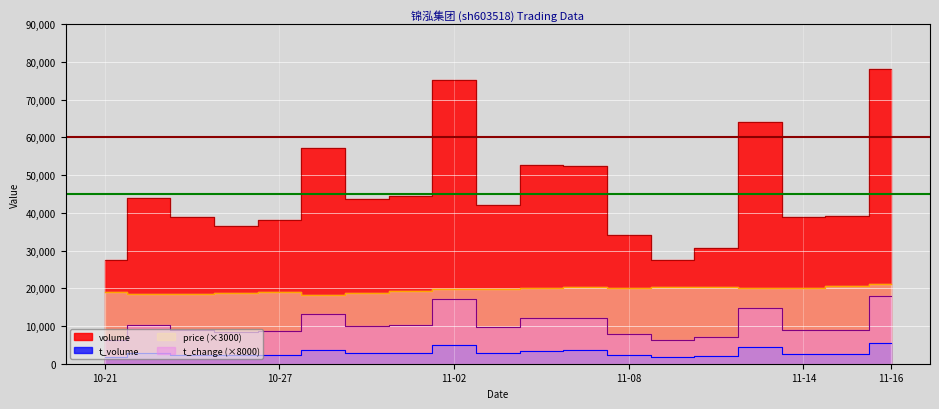

In t_change, how many points are higher than both neighbors (excluding endpoints)?

4